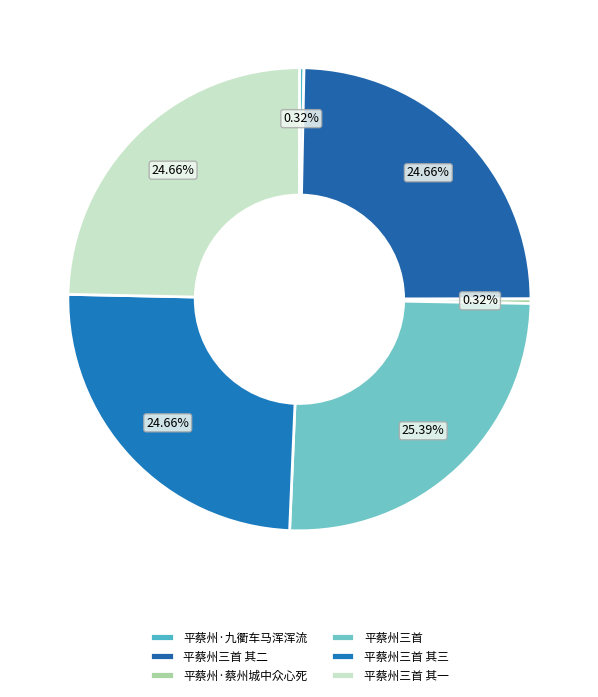

Is 平蔡州三首 其一 the majority of the pie?

No